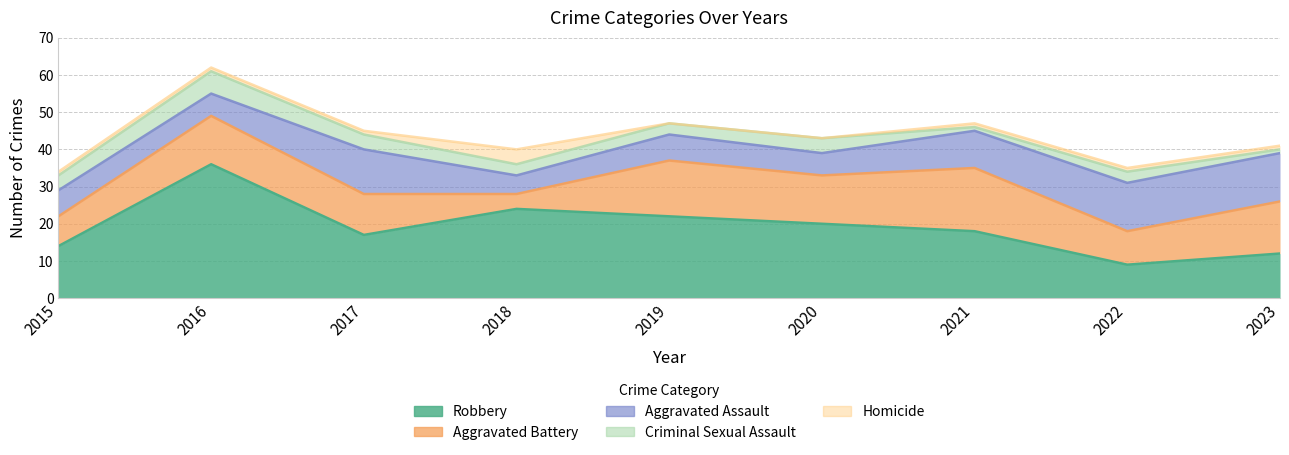

The value of Homicide at 2020 is 64. True or false?

False